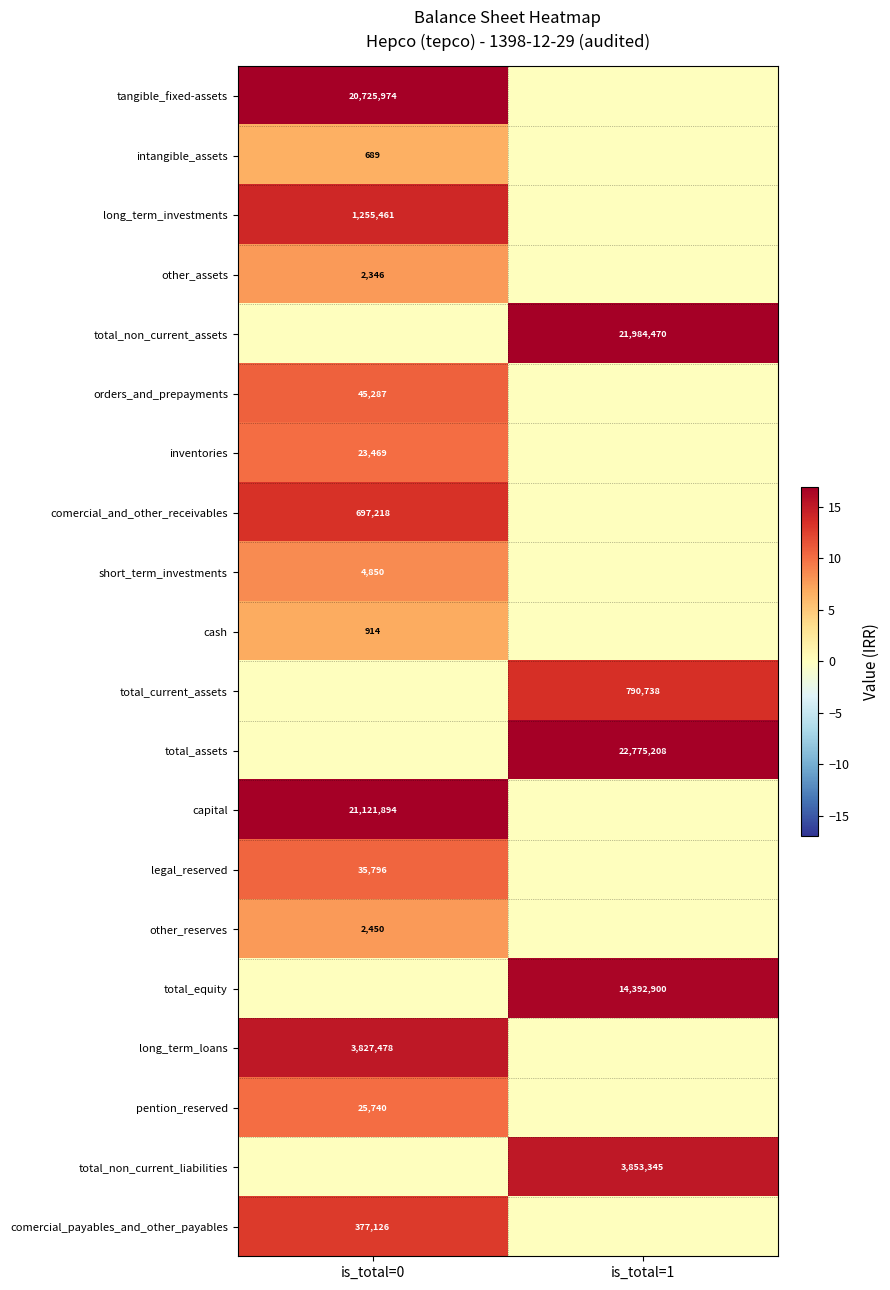

True or false: total_non_current_liabilities has a value of 3853345 at is_total=1.

True